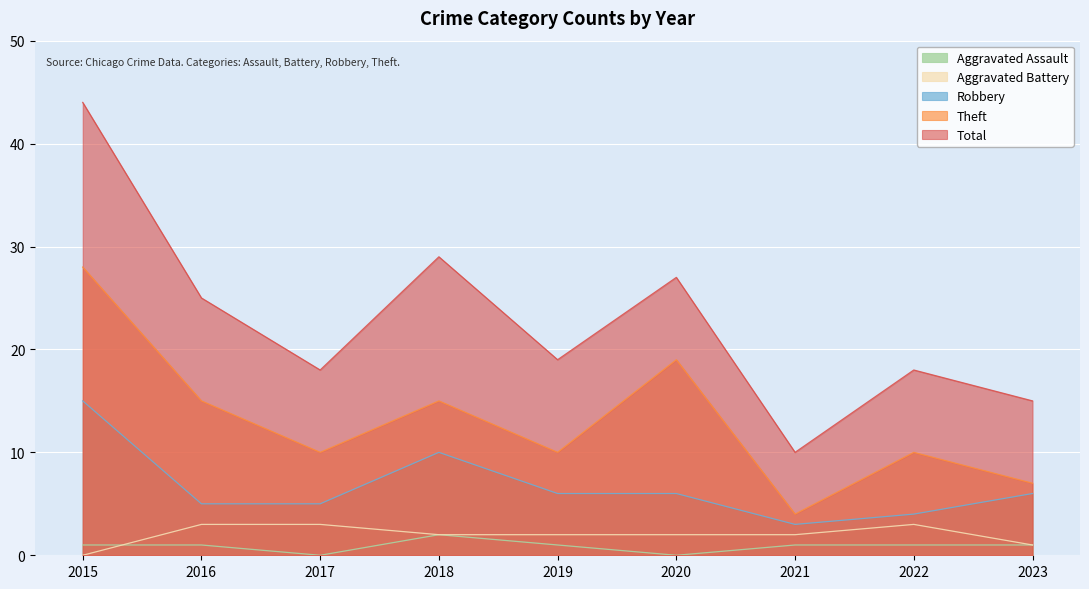

Does the chart display data point markers on the line(s)?

No